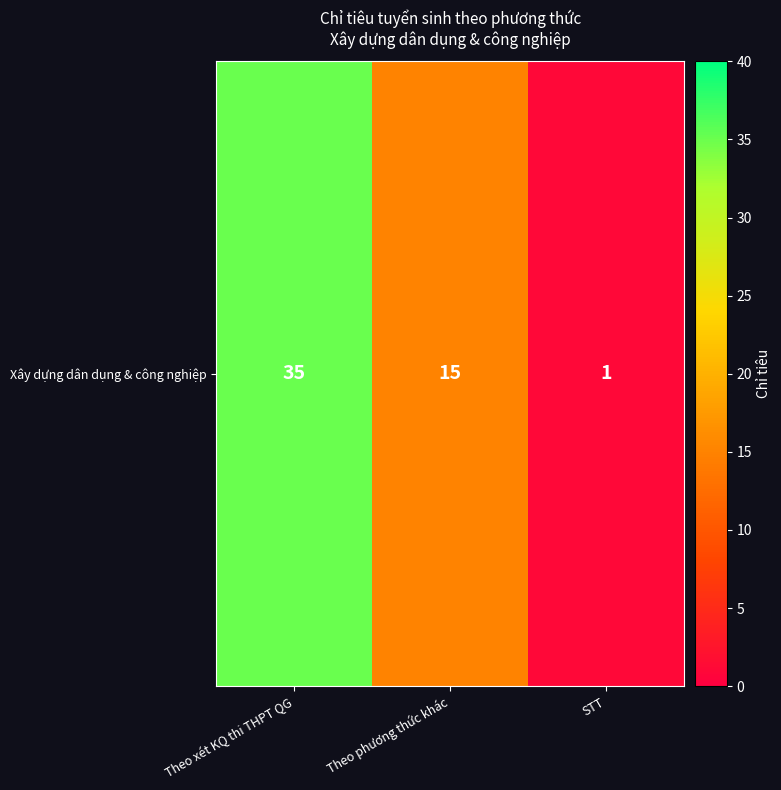

Reading right to left, transcribe all the data shown in this chart.

1	15	35